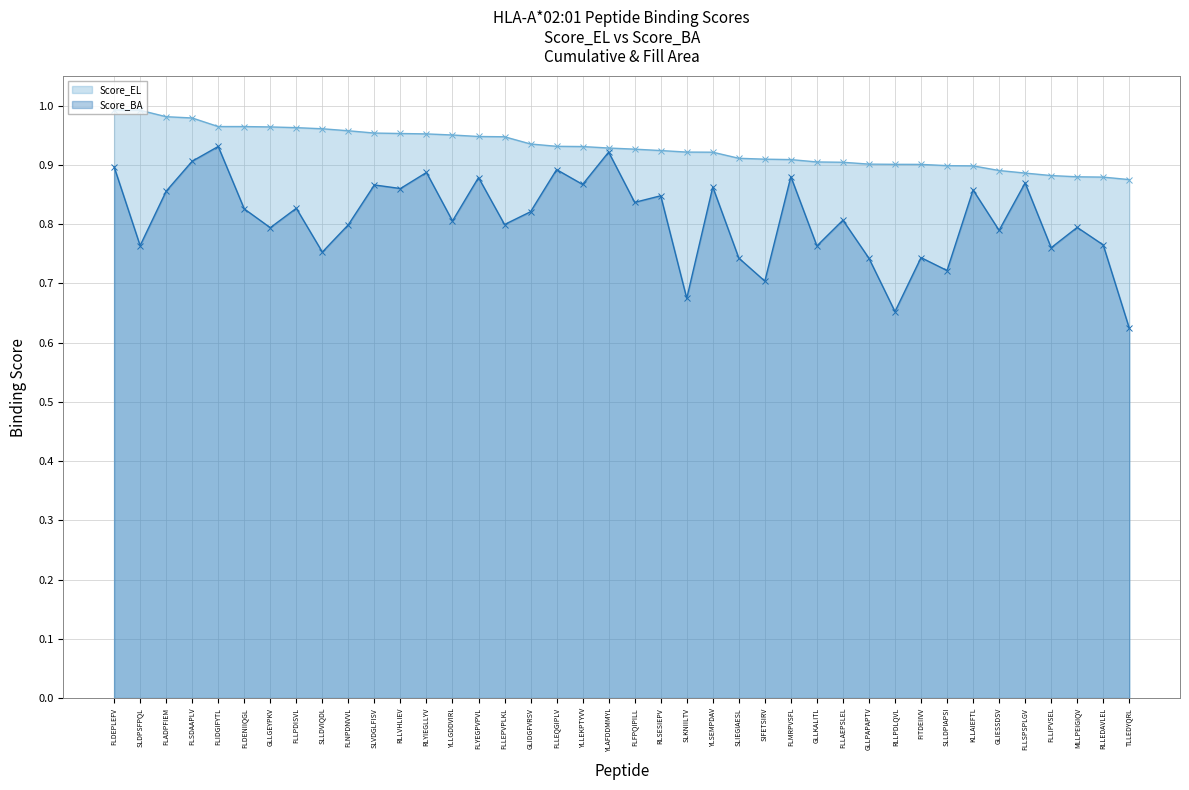

Which series changed the most between GLLKALITL and FLLIPVSEL?

Score_EL